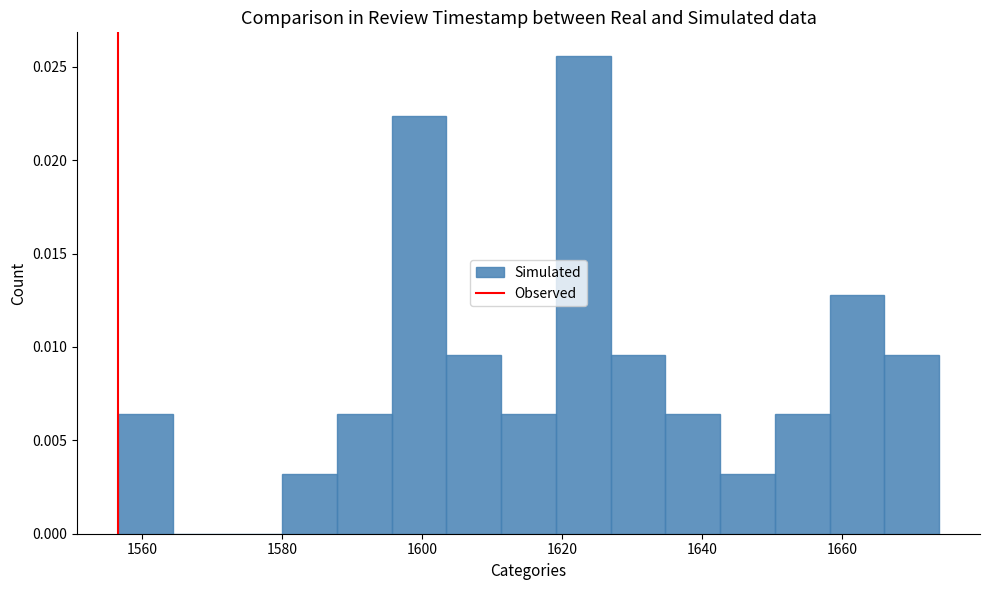

Read against the x-axis, roughly where is the centre of the tallest bar?

1624